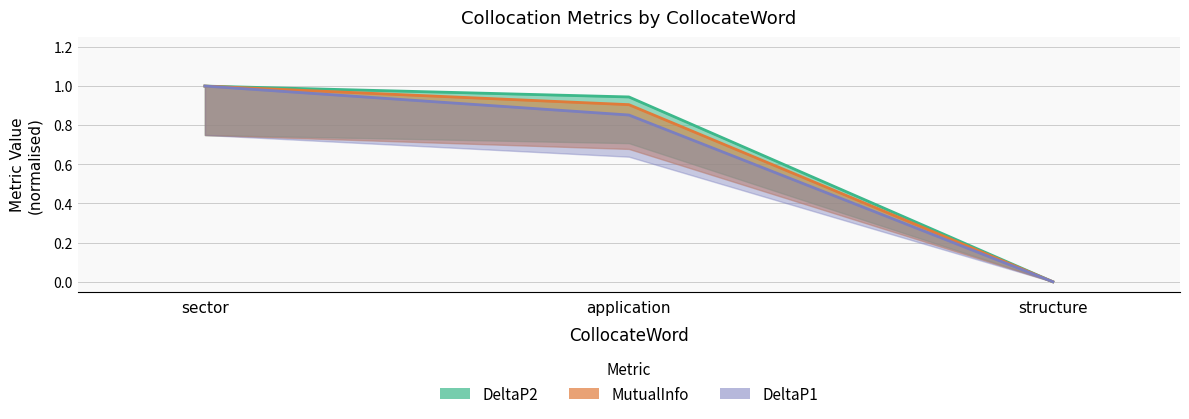

At which category is the sum across all series the highest?

sector